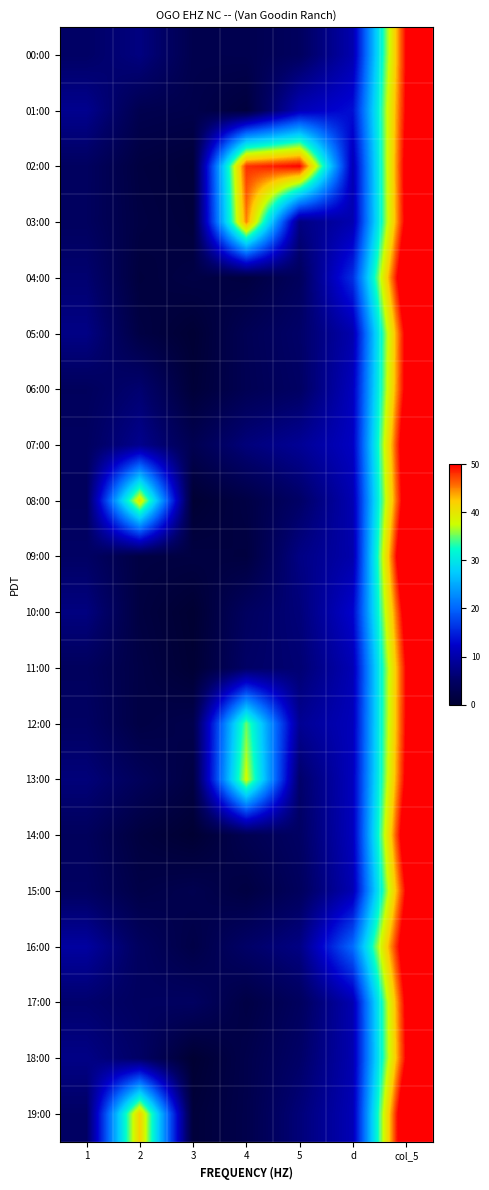

Reading left to right, transcribe all the data shown in this chart.

00:00: 1=4.9	2=7.0	3=2.6	4=2.8	5=4.3	d=10.3	col_5=50.1
01:00: 1=8.0	2=2.8	3=2.5	4=1.0	5=11.0	d=13.6	col_5=50.5
02:00: 1=4.4	2=1.4	3=0.7	4=48.0	5=50.0	d=10.7	col_5=51.9
03:00: 1=4.3	2=1.7	3=0.9	4=45.0	5=7.1	d=10.4	col_5=51.4
04:00: 1=5.8	2=1.1	3=1.9	4=1.4	5=4.1	d=15.9	col_5=56.7
05:00: 1=7.3	2=1.7	3=0.2	4=3.3	5=5.2	d=10.3	col_5=51.4
06:00: 1=4.1	2=5.8	3=0.6	4=3.2	5=4.7	d=11.5	col_5=51.6
07:00: 1=4.4	2=8.0	3=3.0	4=6.6	5=8.5	d=11.8	col_5=55.1
08:00: 1=4.2	2=40.0	3=0.1	4=1.8	5=5.0	d=10.6	col_5=53.5
09:00: 1=4.9	2=1.7	3=1.6	4=1.3	5=7.2	d=10.2	col_5=58.7
10:00: 1=7.0	2=1.4	3=0.0	4=4.4	5=6.5	d=12.6	col_5=53.0
11:00: 1=4.2	2=1.9	3=0.2	4=5.0	5=6.0	d=10.8	col_5=50.1
12:00: 1=4.7	2=1.8	3=2.6	4=35.0	5=8.4	d=11.3	col_5=50.3
13:00: 1=6.5	2=3.9	3=1.6	4=38.0	5=5.4	d=11.5	col_5=51.1
14:00: 1=4.1	2=1.2	3=0.1	4=3.0	5=4.8	d=11.4	col_5=54.8
15:00: 1=4.6	2=2.1	3=2.8	4=1.5	5=4.2	d=10.7	col_5=50.4
16:00: 1=9.3	2=4.3	3=2.0	4=5.1	5=7.3	d=20.4	col_5=54.5
17:00: 1=5.6	2=4.3	3=4.5	4=1.8	5=4.2	d=10.5	col_5=51.1
18:00: 1=7.4	2=4.9	3=0.0	4=2.4	5=5.1	d=10.5	col_5=50.3
19:00: 1=4.8	2=42.0	3=0.8	4=2.5	5=6.4	d=10.9	col_5=57.1